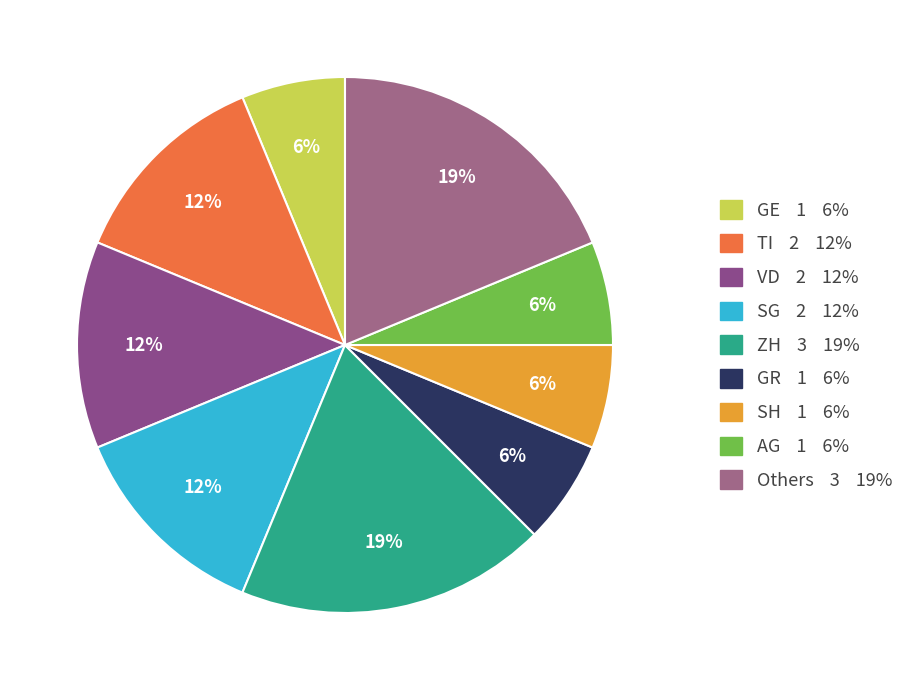

How many segments does this pie chart have?

9